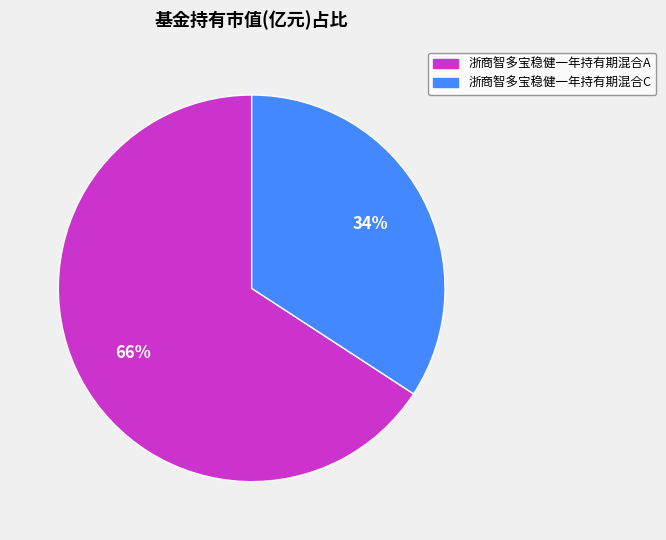

Combined, do 浙商智多宝稳健一年持有期混合A and 浙商智多宝稳健一年持有期混合C account for over 50%?

Yes